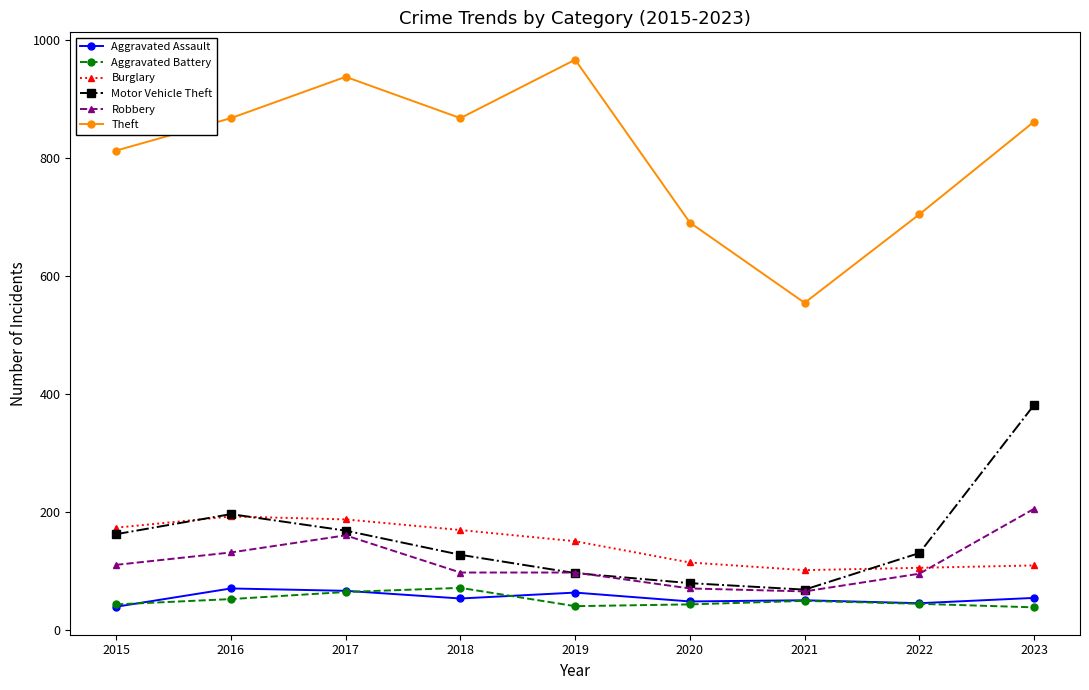

How many data points in Theft are less than 862?

4